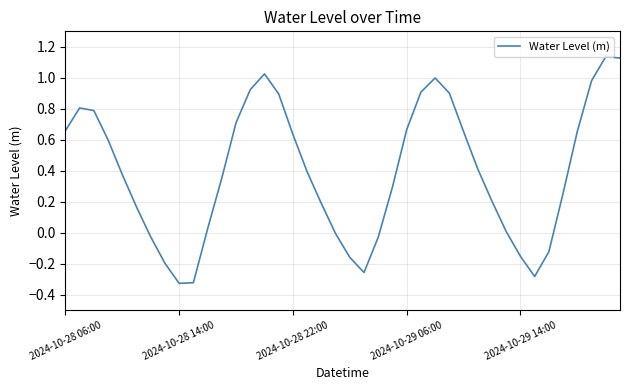

What is the sum of all values?

15.8